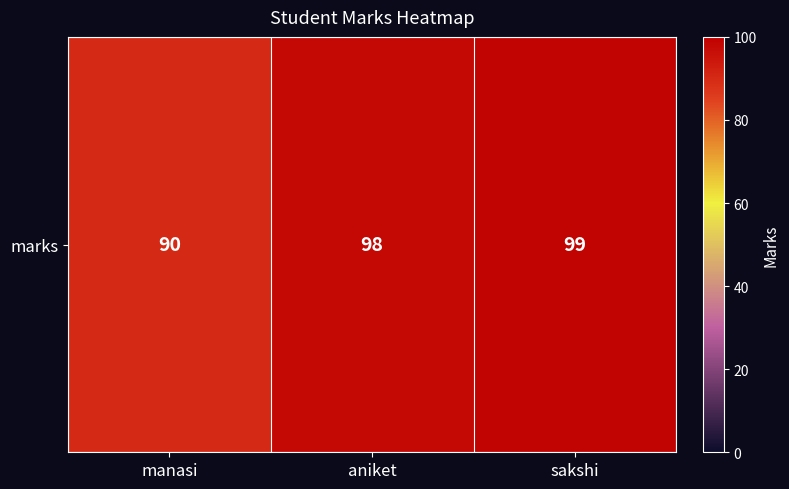

What is the minimum value shown in the chart?

90